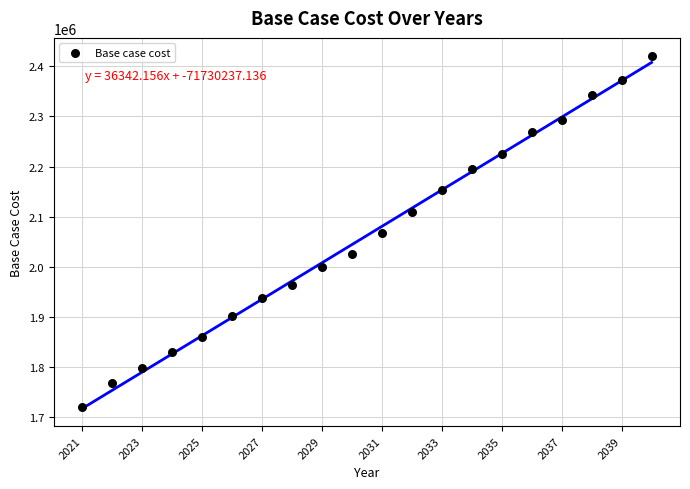

What is the range of Y values (max minus min)?

702134.4